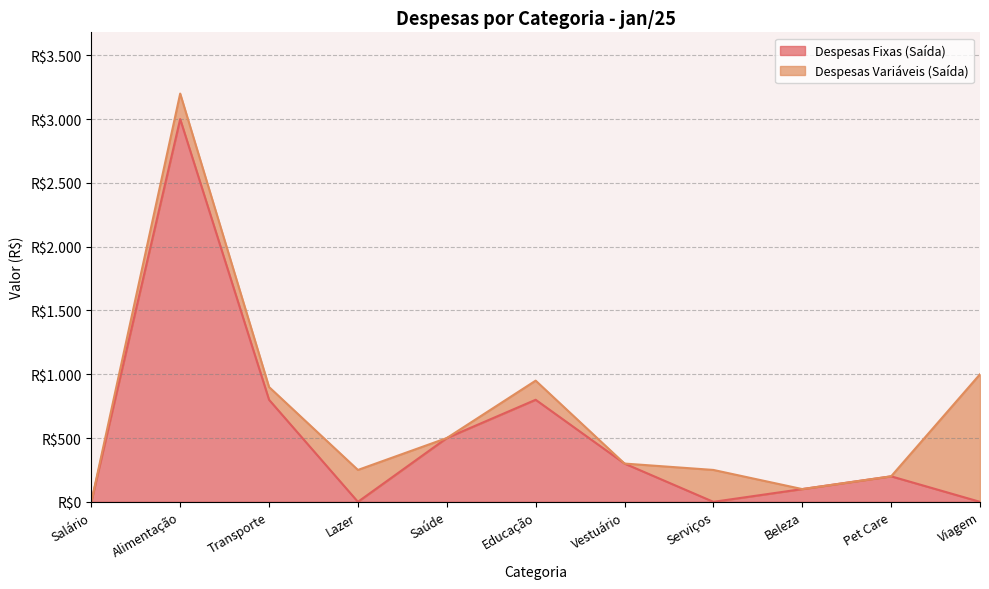

At which category does the data reach its first local peak?

Alimentação